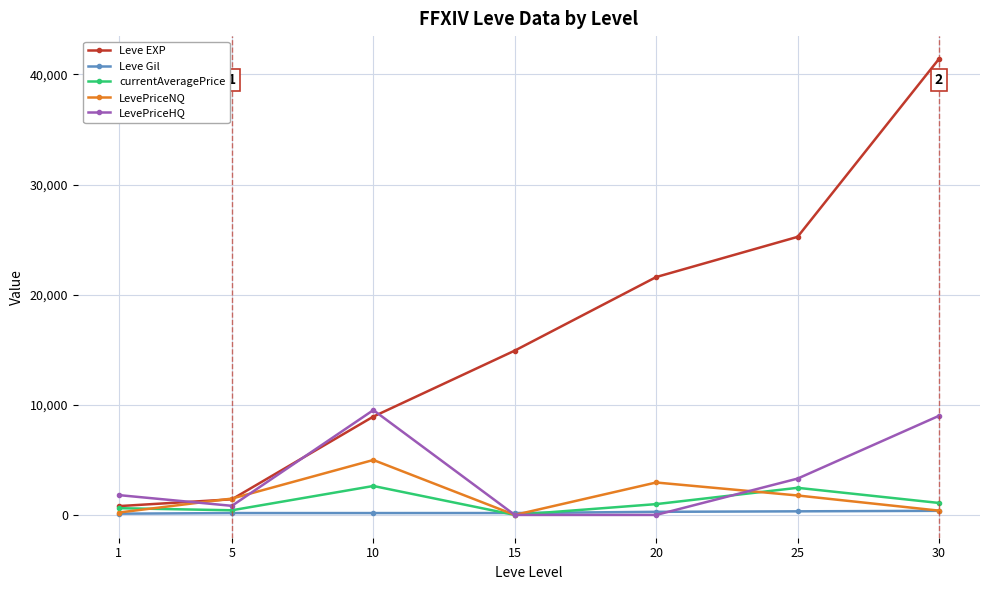

What is the maximum value shown in the chart?

41410.0